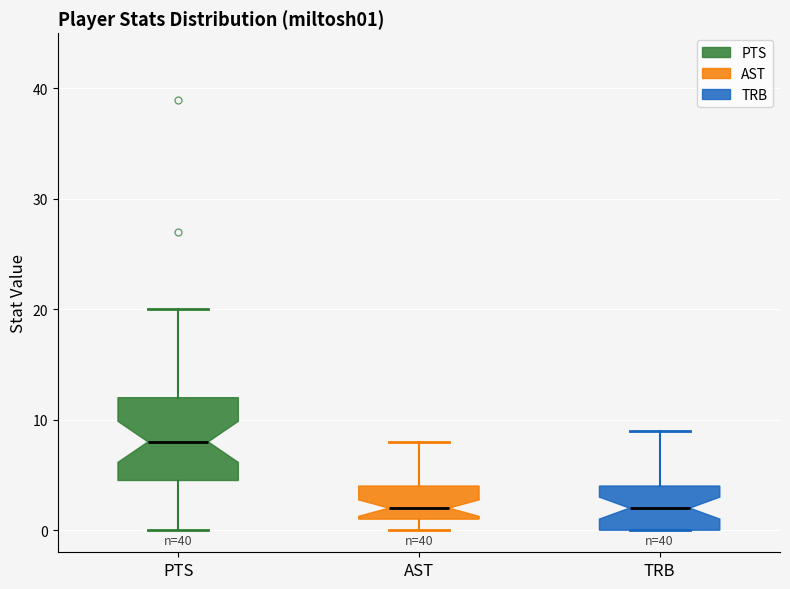

Reading left to right, transcribe this box plot: for each box, give where its median line is, the range the box spans, and where its two whiskers end, as read against the y-axis. The values are not printed on the chart, so give them approximately, as read against the axis.

PTS: median 8, box 5 to 12, whiskers 0 to 20
AST: median 2, box 1 to 4, whiskers 0 to 8
TRB: median 2, box 0 to 4, whiskers 0 to 9